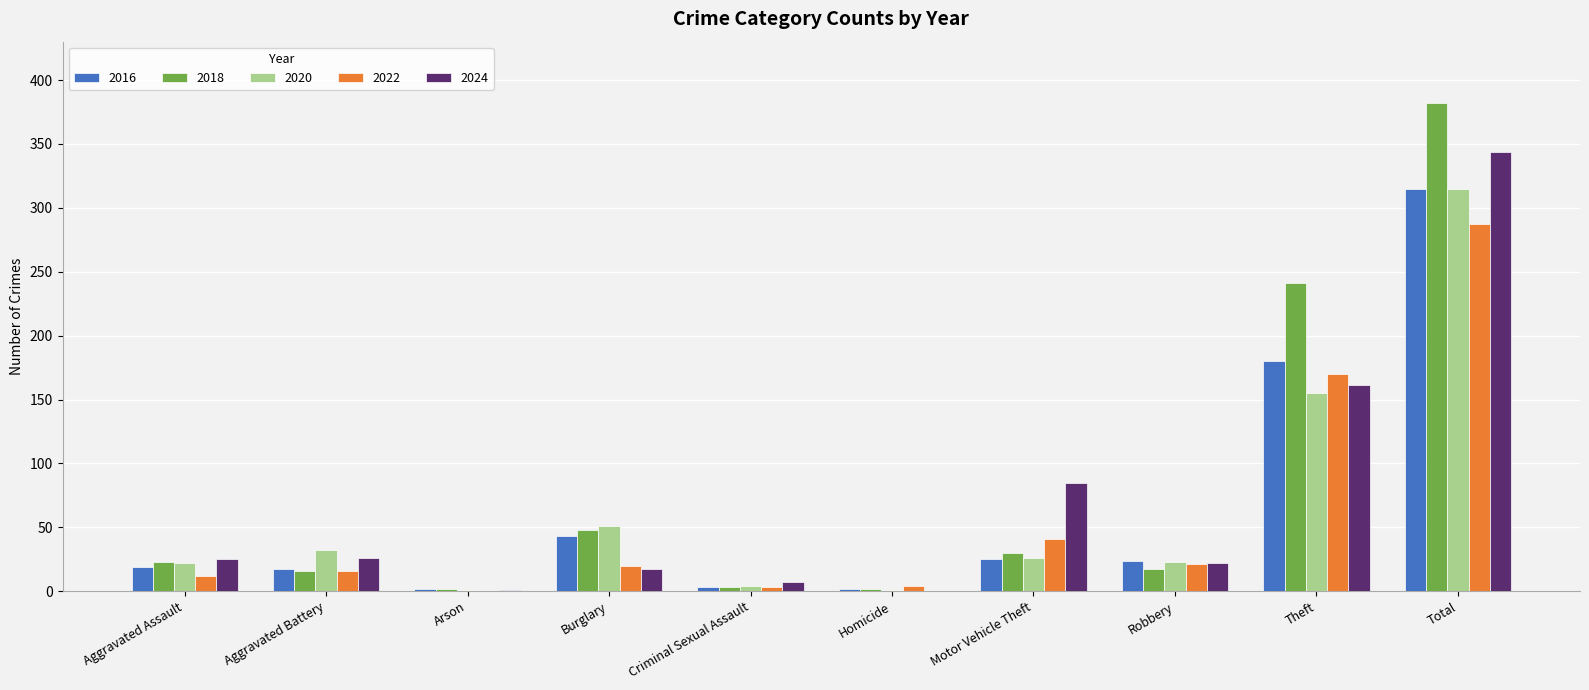

How many groups of bars are there?

10